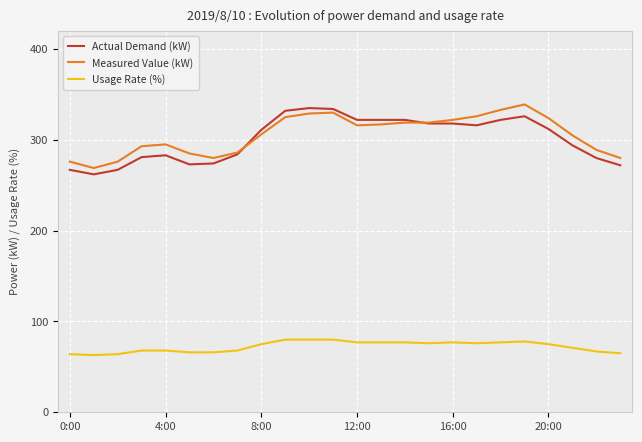

What is the minimum value for Usage Rate (%)?

63